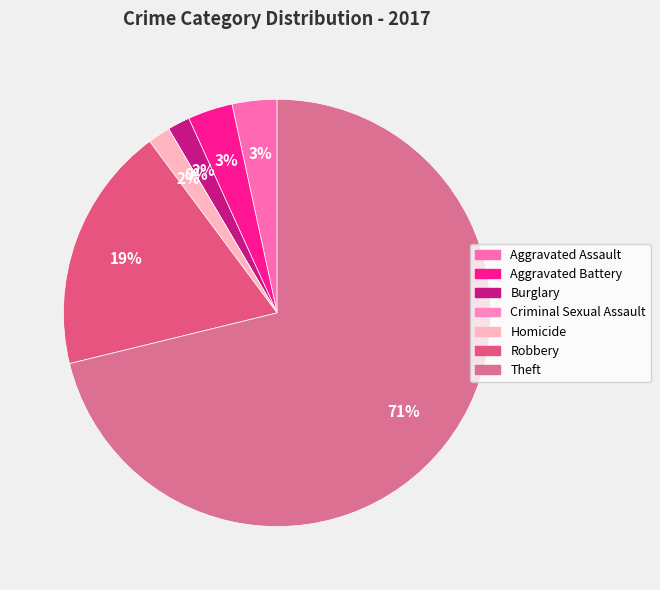

To the nearest percent, what portion does Homicide represent?

2%